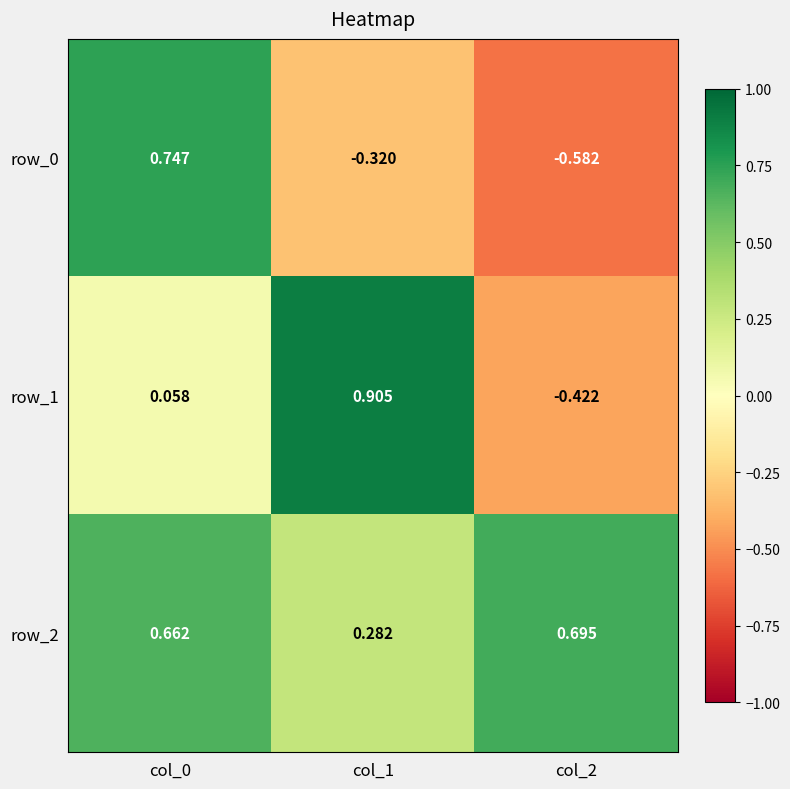

Is the value of row_1 at col_0 greater than the value of row_0 at col_0?

No